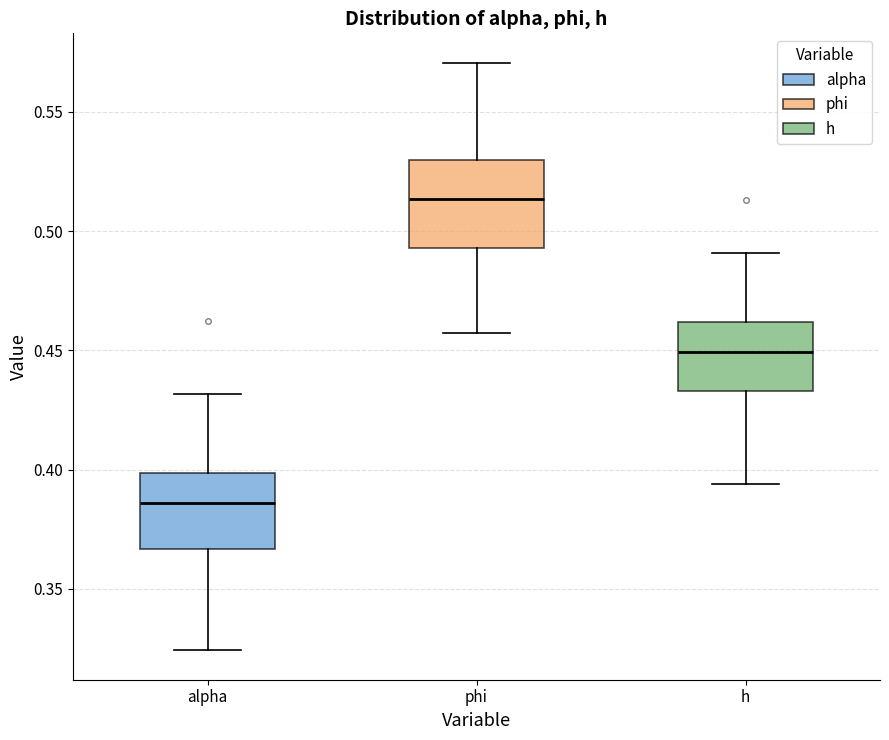

Reading left to right, read every box against the y-axis: the position of its median line, the range the box covers, and the ends of its whiskers. The values are not printed on the chart, so give them approximately, as read against the axis.

alpha: median 0.385, box 0.365 to 0.400, whiskers 0.325 to 0.430
phi: median 0.515, box 0.495 to 0.530, whiskers 0.455 to 0.570
h: median 0.450, box 0.435 to 0.460, whiskers 0.395 to 0.490